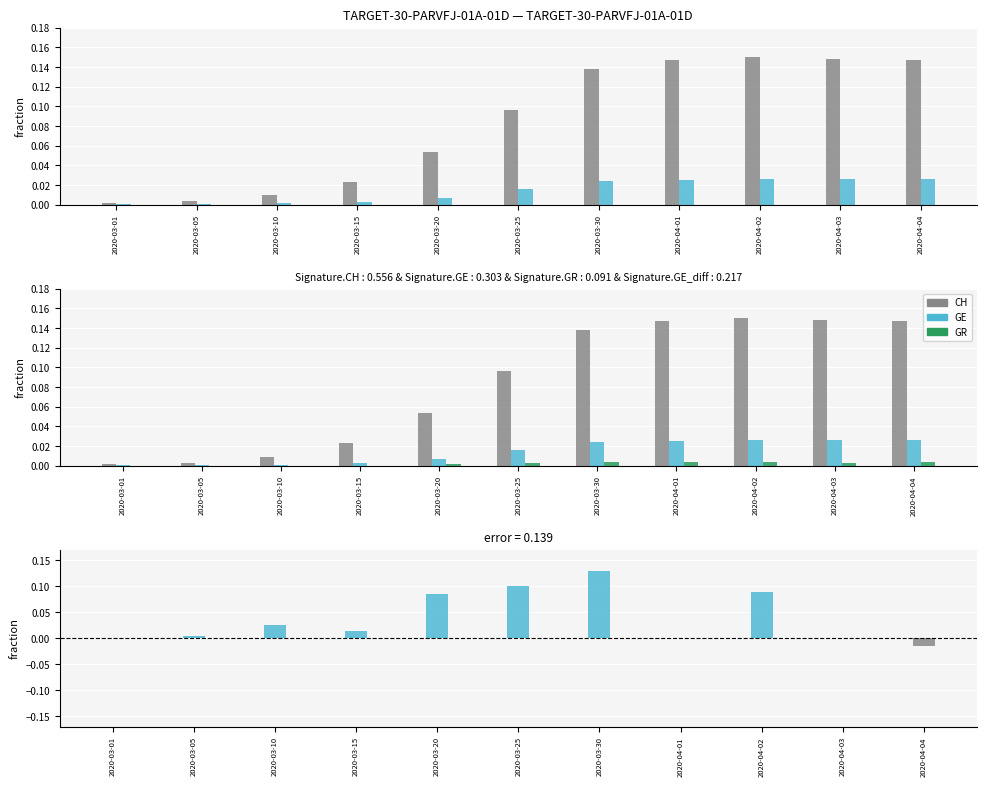

True or false: GE_diff has a value of 0.1 at 2020-03-20.

True